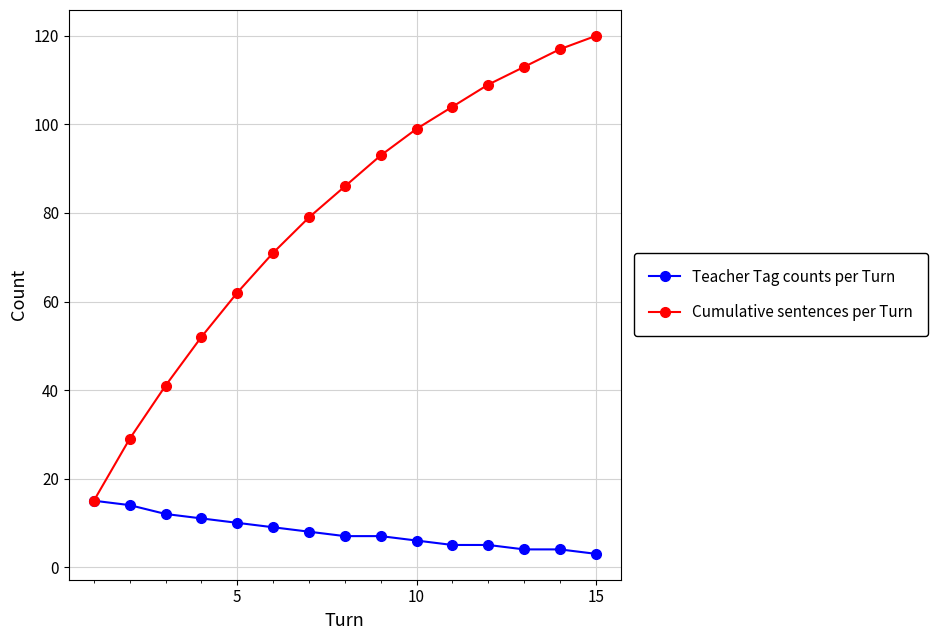

List the series in order of their peak value, lowest first.

Teacher Tag counts per Turn, Cumulative sentences per Turn